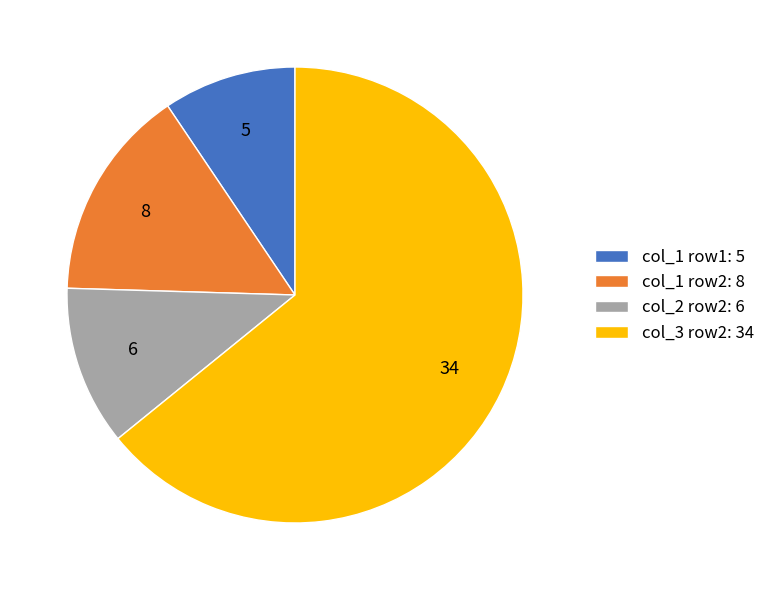

Does any single category account for the majority?

Yes